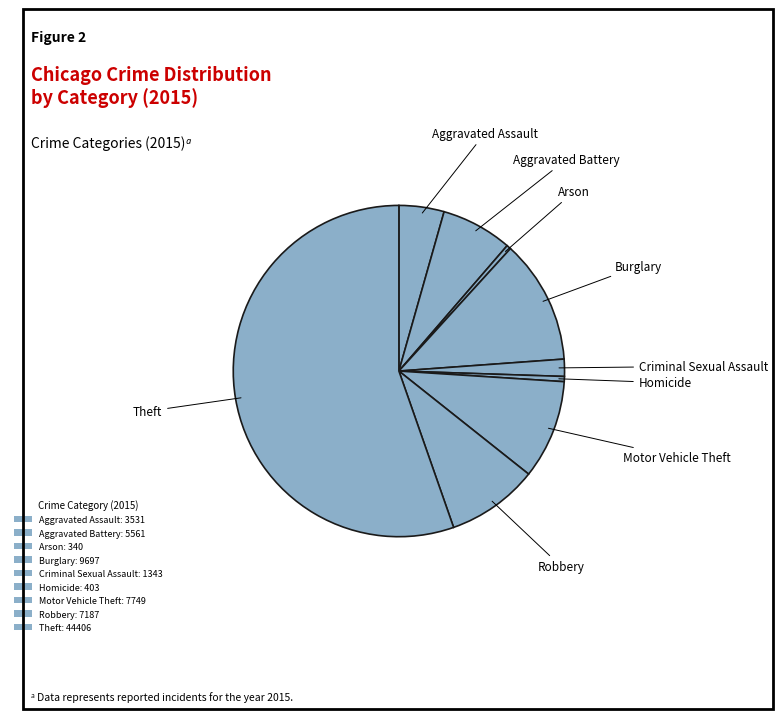

How many segments does this pie chart have?

9